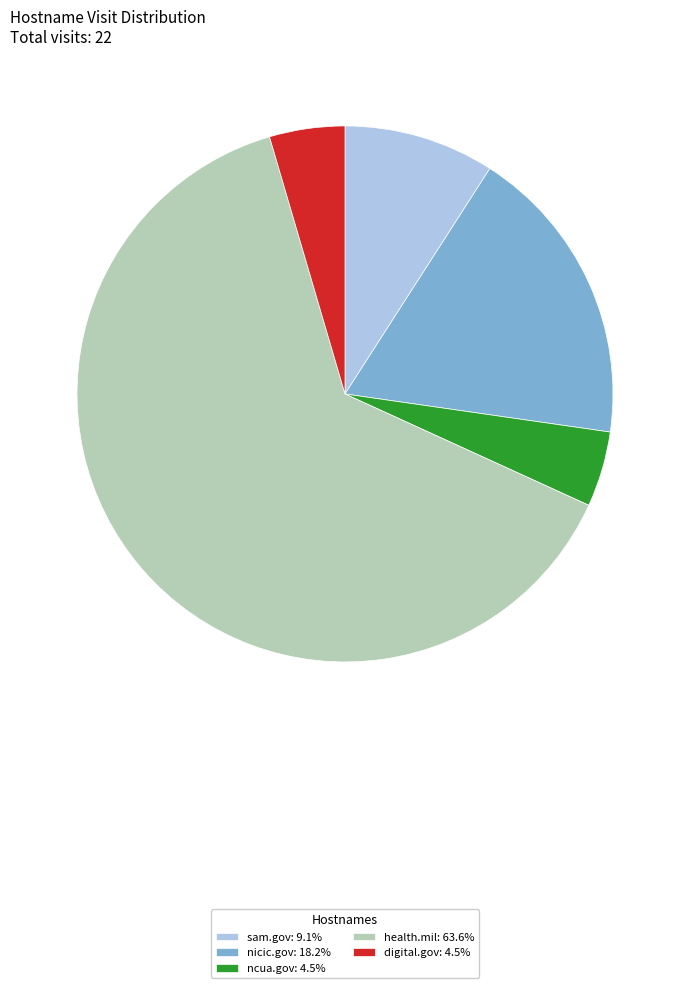

Combined, do nicic.gov and ncua.gov account for over 50%?

No